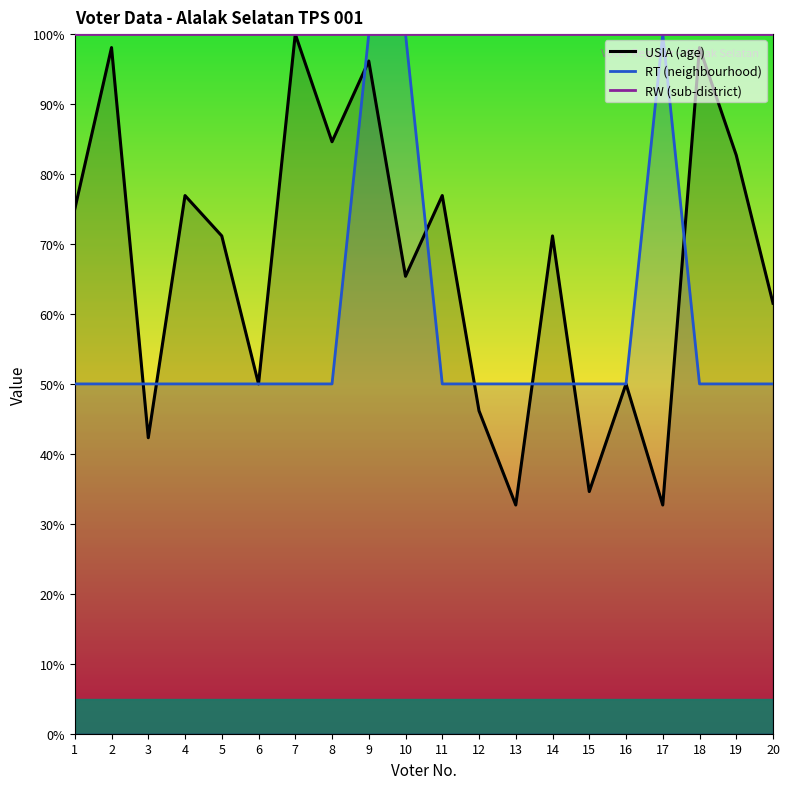

Reading right to left, transcribe all the data shown in this chart.

USIA (age): 61.5	82.7	98.1	32.7	50.0	34.6	71.2	32.7	46.2	76.9	65.4	96.2	84.6	100.0	50.0	71.2	76.9	42.3	98.1	75.0
RT (neighbourhood): 50.0	50.0	50.0	100.0	50.0	50.0	50.0	50.0	50.0	50.0	100.0	100.0	50.0	50.0	50.0	50.0	50.0	50.0	50.0	50.0
RW (sub-district): 100.0	100.0	100.0	100.0	100.0	100.0	100.0	100.0	100.0	100.0	100.0	100.0	100.0	100.0	100.0	100.0	100.0	100.0	100.0	100.0